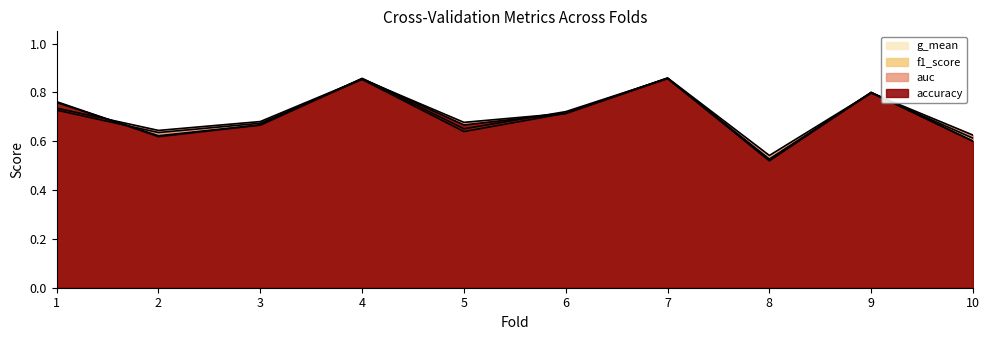

What is the sum of all f1_score values?

7.1